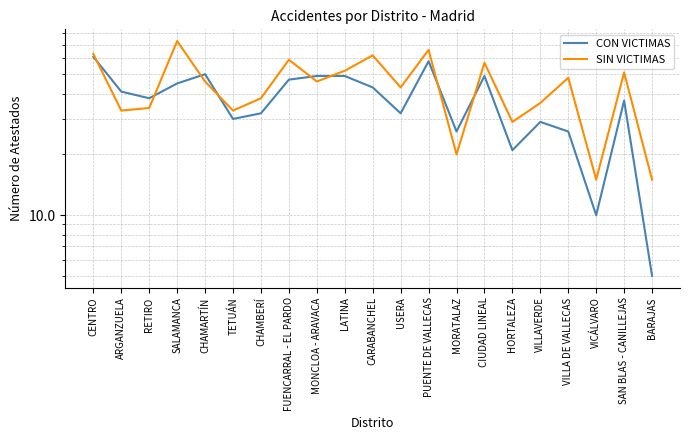

What is the minimum value for CON VICTIMAS?

5